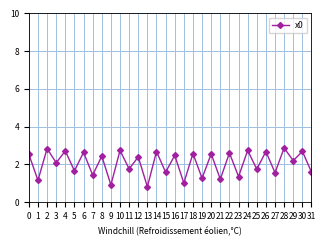

Which has a higher value, 15 or 2?

2